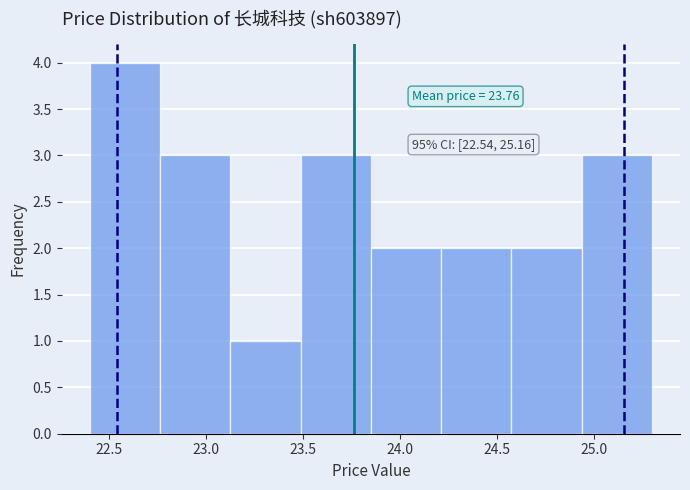

Which range on the x-axis has the tallest bar?

22.40 to 22.75